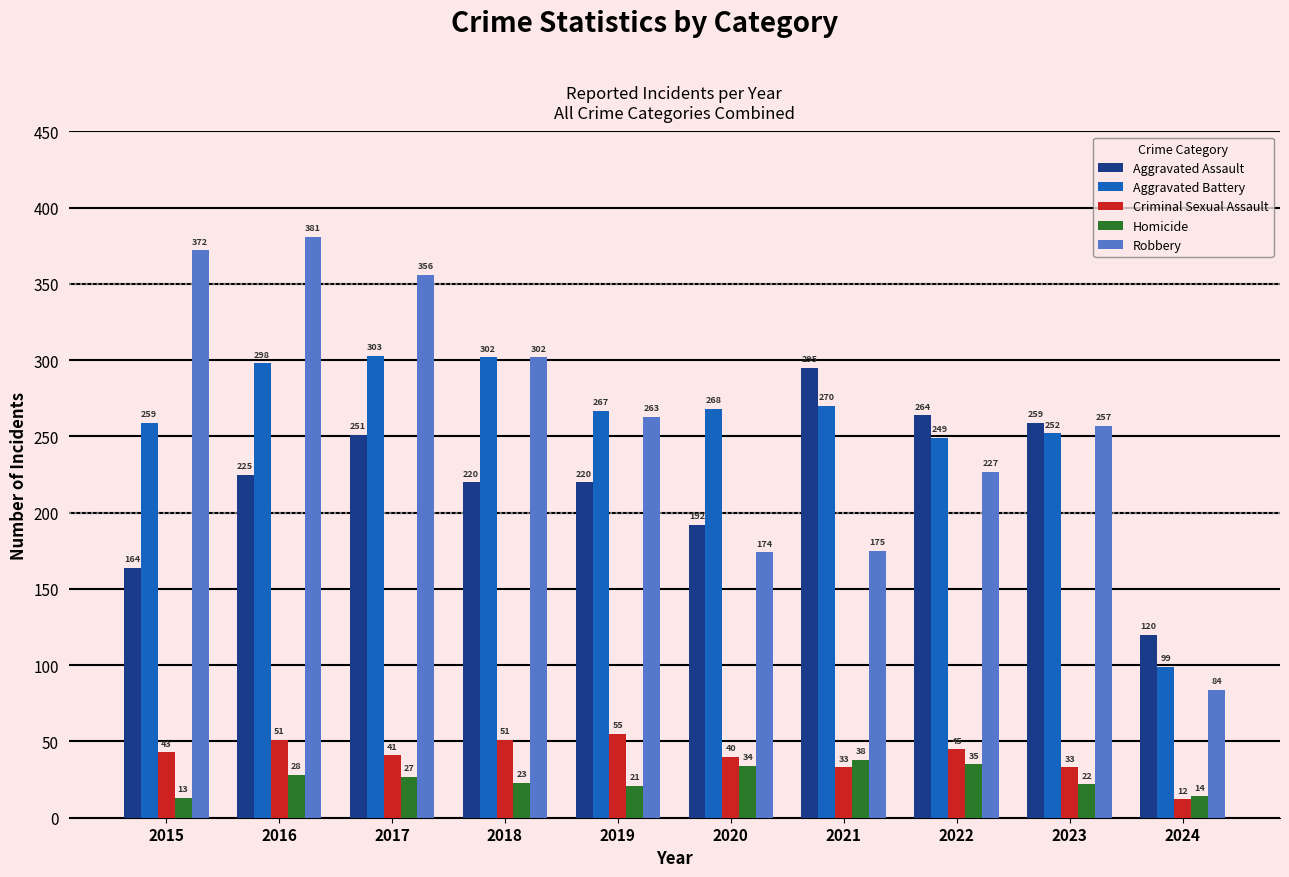

At which label does Robbery first exceed 263?

2015